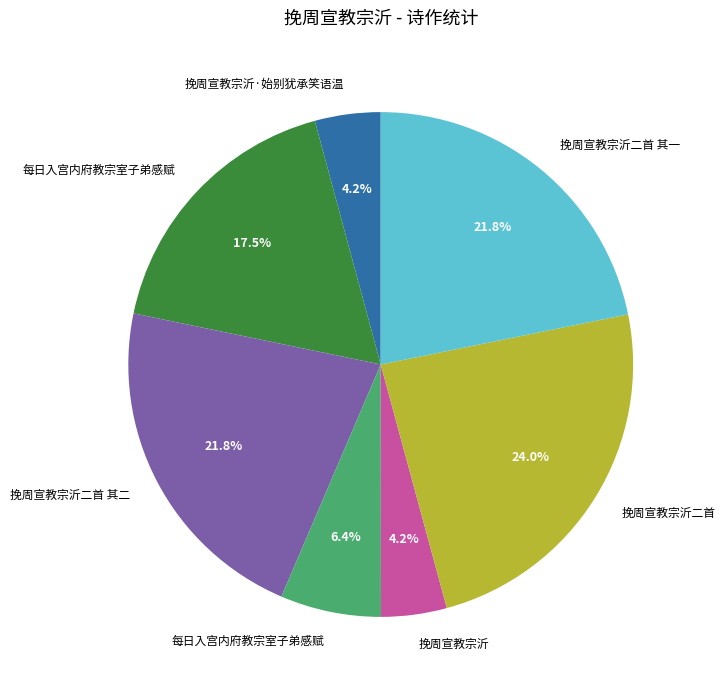

Is there any slice that represents more than half of the pie?

No